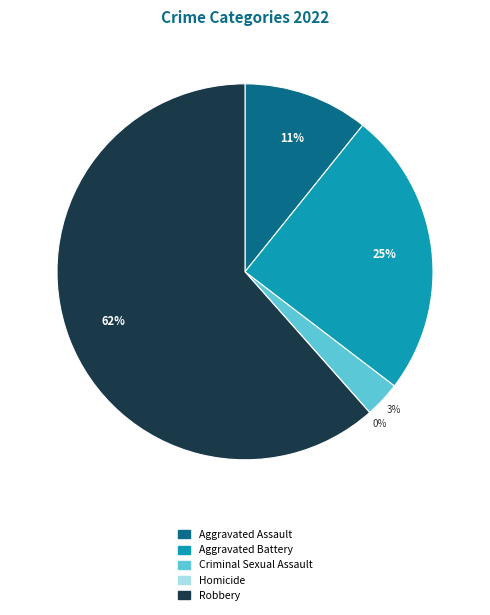

Is it true that Criminal Sexual Assault is 17% of the pie?

False